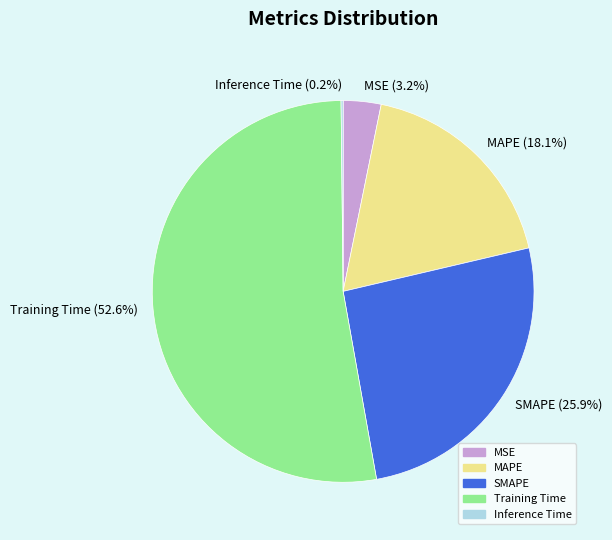

Is the sum of Training Time and SMAPE greater than half?

Yes